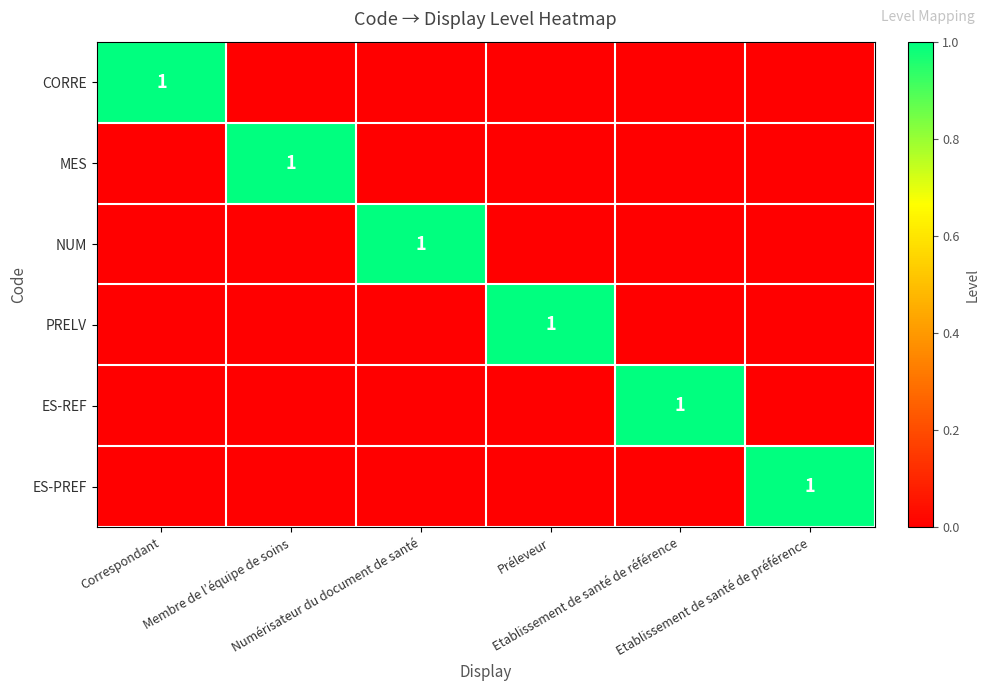

What is the highest value of the PRELV series?

1